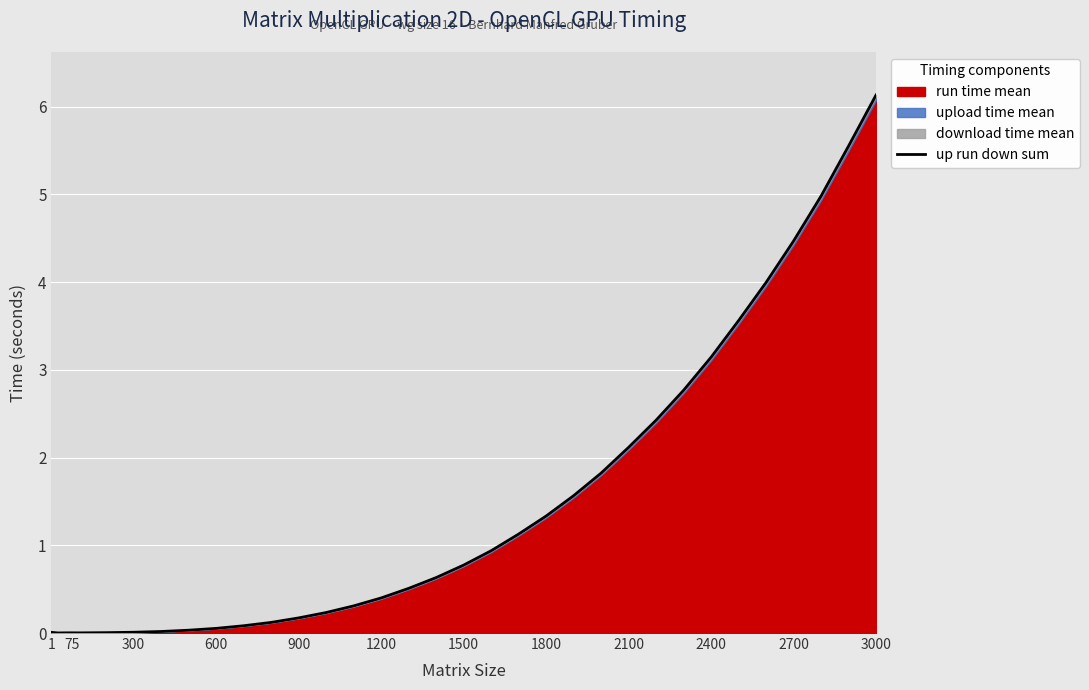

Which category has the highest value in the up run down sum series?

3000